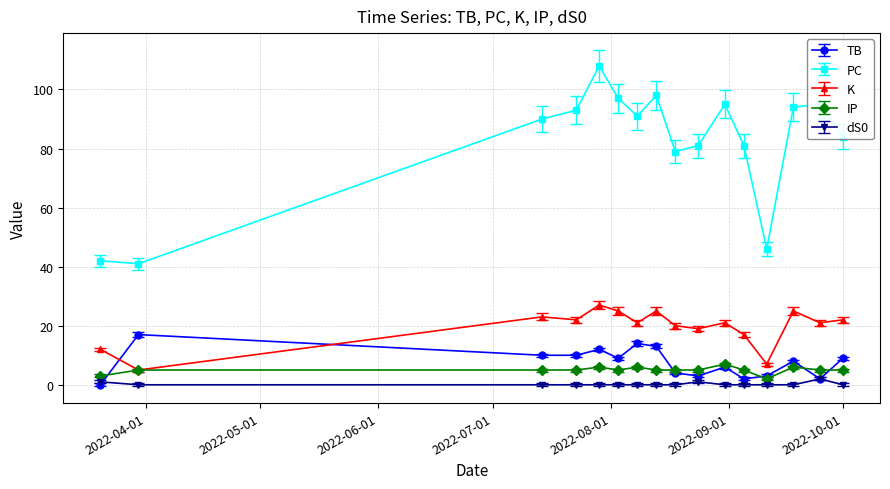

Reading left to right, extract all data points from this chart.

TB: 0	17	10	10	12	9	14	13	4	3	6	2	3	8	2	9
PC: 42	41	90	93	108	97	91	98	79	81	95	81	46	94	95	84
K: 12	5	23	22	27	25	21	25	20	19	21	17	7	25	21	22
IP: 3	5	5	5	6	5	6	5	5	5	7	5	2	6	5	5
dS0: 1	0	0	0	0	0	0	0	0	1	0	0	0	0	2	0